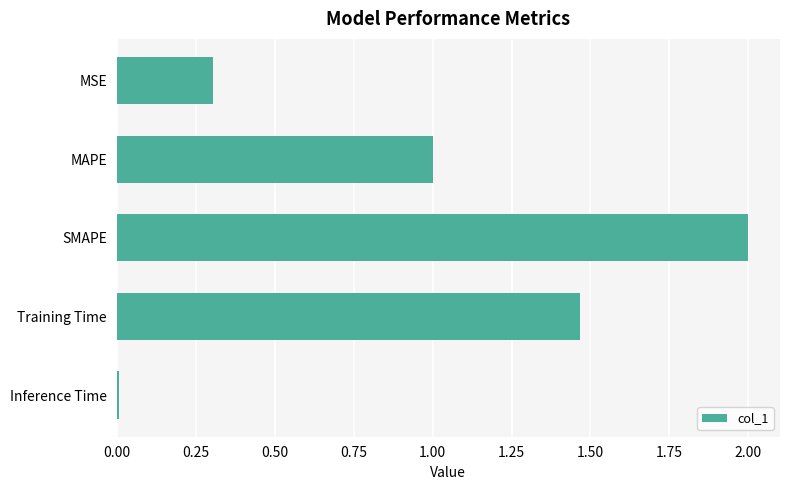

Rank the categories by value from lowest to highest.

Inference Time, MSE, MAPE, Training Time, SMAPE